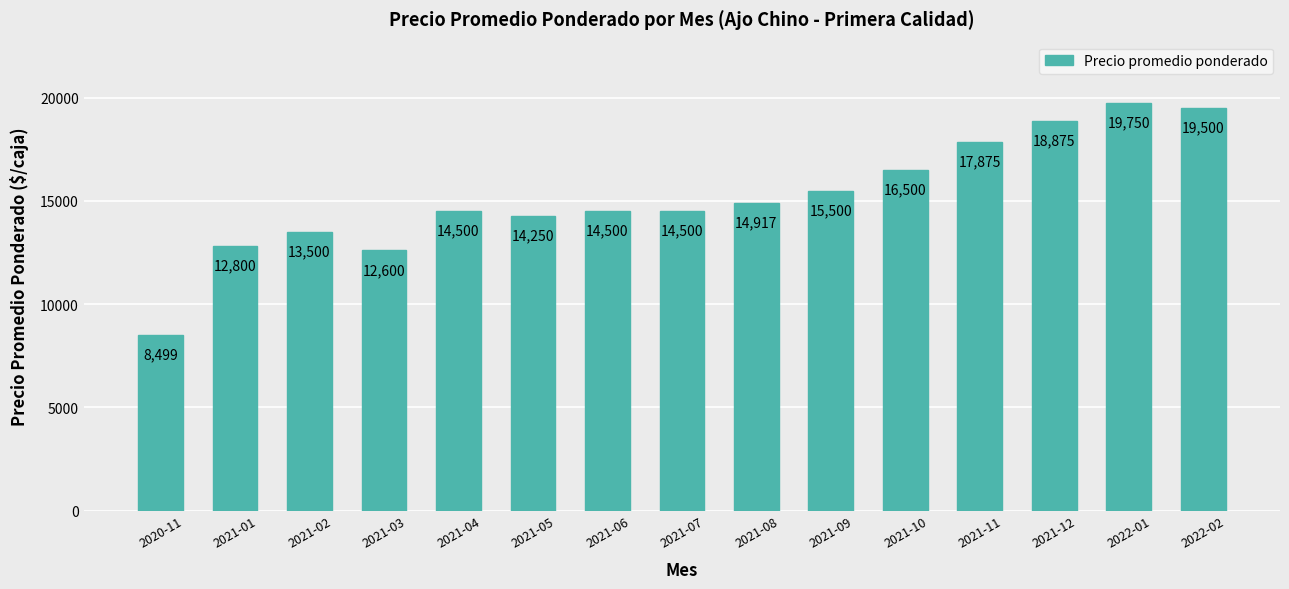

What is the greatest value displayed?

19750